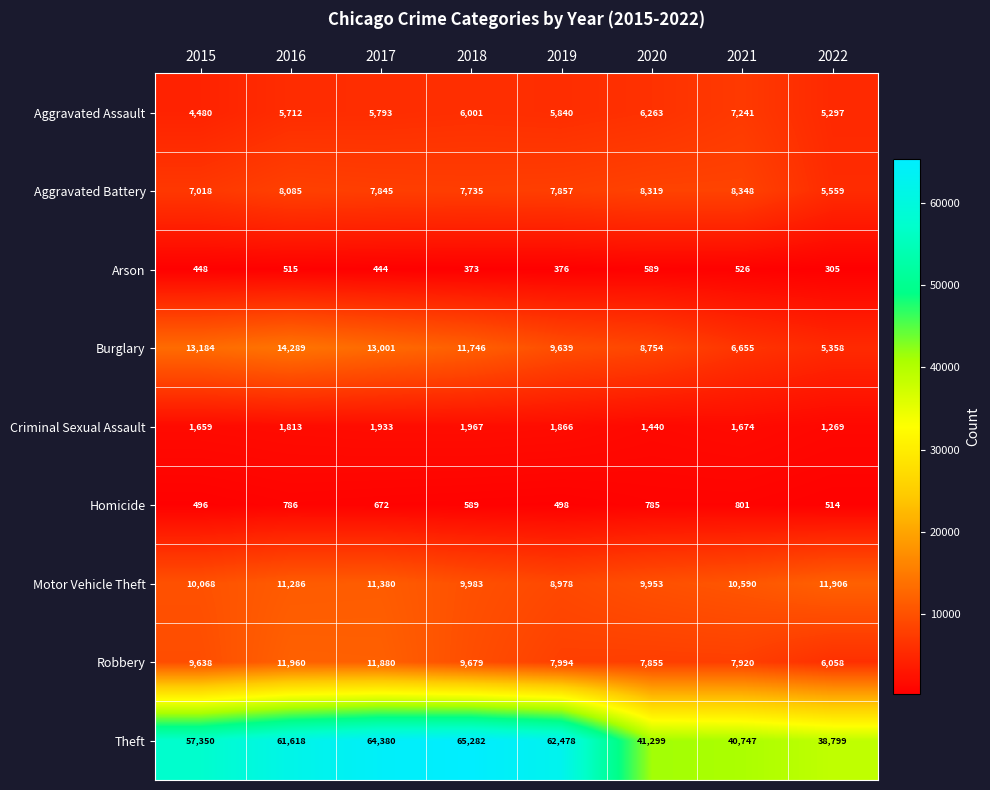

At how many categories does at least one series exceed 5397?

8